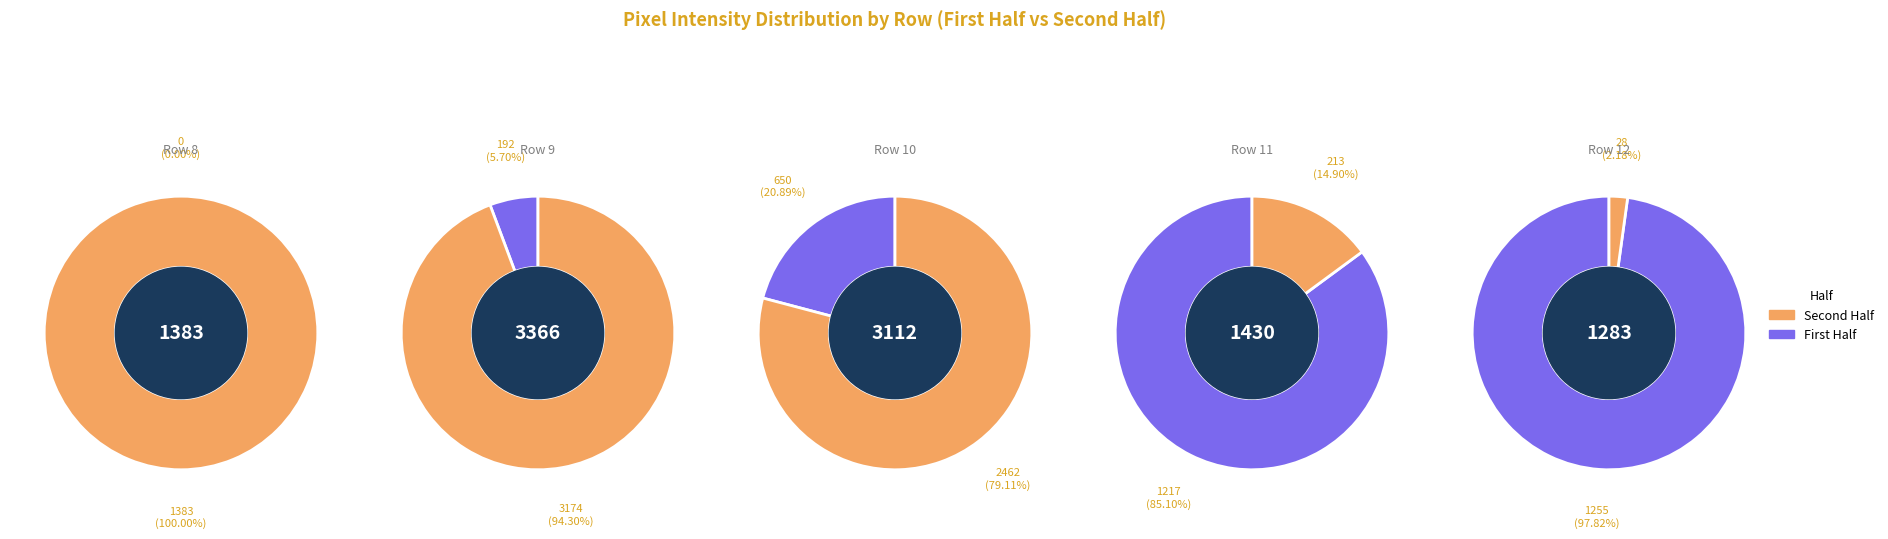

To the nearest percent, what percentage of the pie is 14?

2%